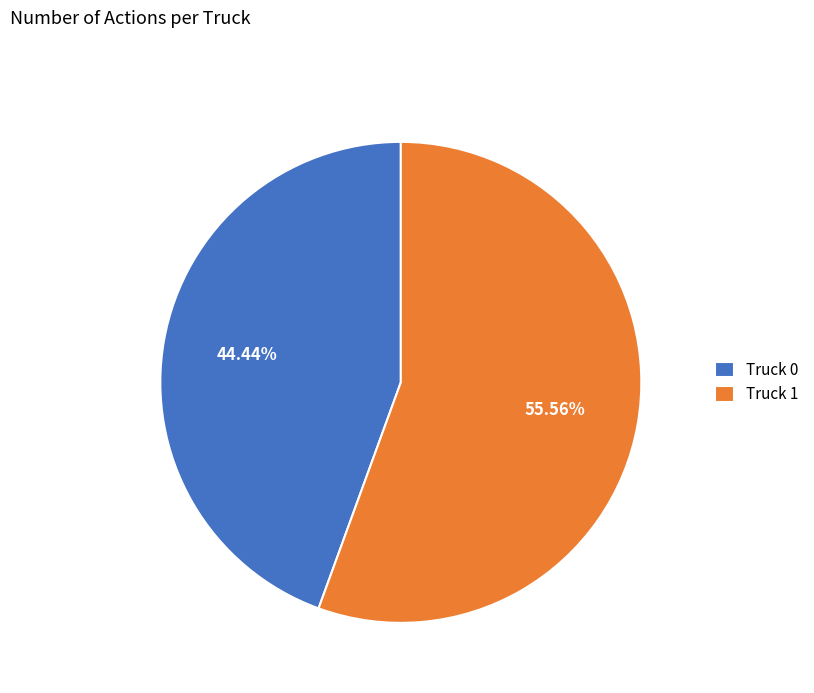

Count the number of slices in the pie.

2